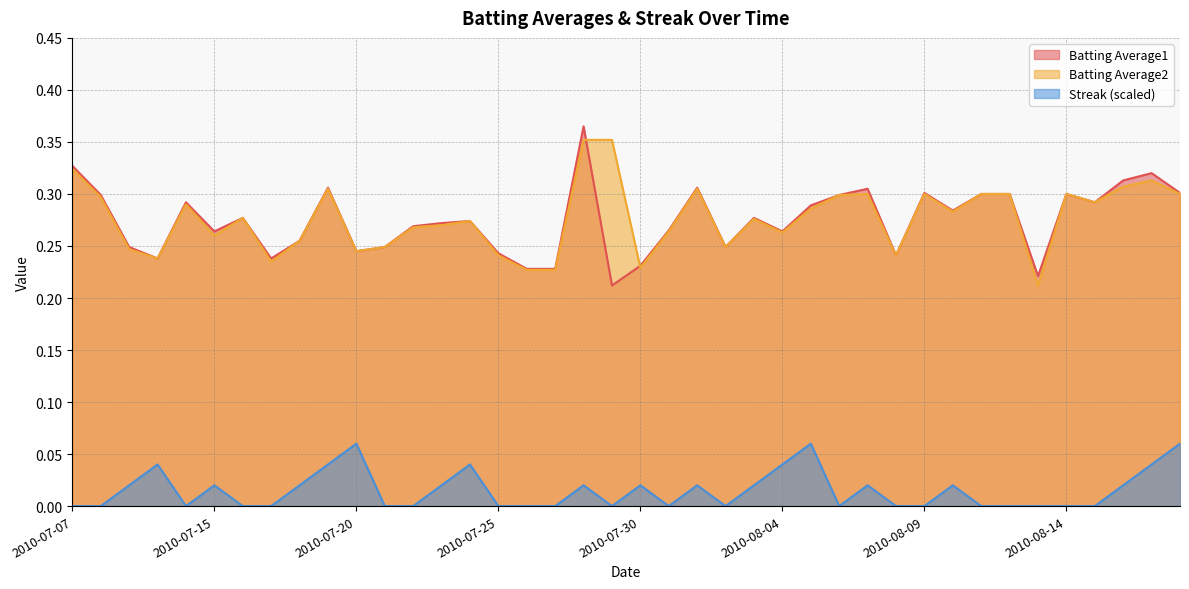

The Streak series shows 0.1 at 2010-08-04. True or false?

False